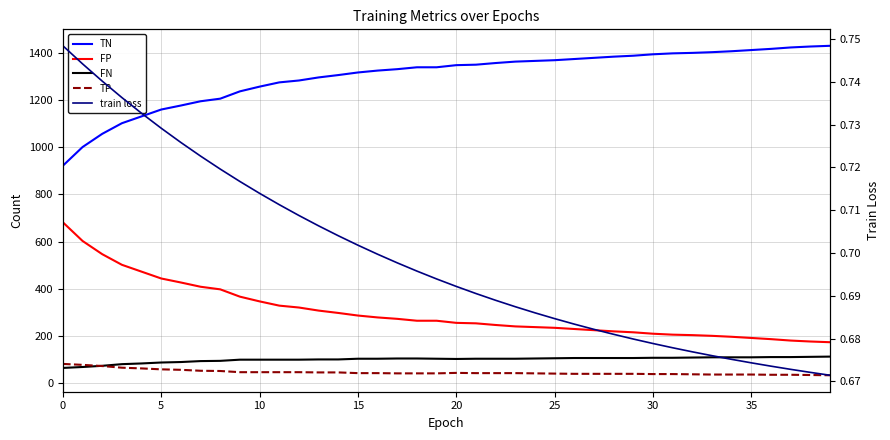

Reading right to left, what are all the values shown in this chart?

TN: 1430.0	1427.0	1423.0	1417.0	1412.0	1407.0	1403.0	1400.0	1398.0	1394.0	1388.0	1384.0	1379.0	1374.0	1369.0	1366.0	1363.0	1357.0	1350.0	1348.0	1339.0	1339.0	1331.0	1325.0	1317.0	1306.0	1296.0	1283.0	1275.0	1257.0	1237.0	1206.0	1195.0	1177.0	1160.0	1131.0	1102.0	1057.0	1001.0	922.0
FP: 174.0	177.0	181.0	187.0	192.0	197.0	201.0	204.0	206.0	210.0	216.0	220.0	225.0	230.0	235.0	238.0	241.0	247.0	254.0	256.0	265.0	265.0	273.0	279.0	287.0	298.0	308.0	321.0	329.0	347.0	367.0	398.0	409.0	427.0	444.0	473.0	502.0	547.0	603.0	682.0
FN: 113.0	112.0	111.0	111.0	110.0	110.0	110.0	109.0	108.0	108.0	107.0	107.0	107.0	107.0	106.0	105.0	104.0	104.0	104.0	103.0	104.0	105.0	105.0	104.0	104.0	101.0	101.0	100.0	100.0	100.0	100.0	95.0	94.0	90.0	88.0	84.0	81.0	74.0	69.0	65.0
TP: 34.0	35.0	36.0	36.0	37.0	37.0	37.0	38.0	39.0	39.0	40.0	40.0	40.0	40.0	41.0	42.0	43.0	43.0	43.0	44.0	42.0	42.0	42.0	43.0	43.0	46.0	46.0	47.0	47.0	47.0	47.0	52.0	53.0	57.0	59.0	63.0	66.0	73.0	78.0	82.0
train loss: 0.7	0.7	0.7	0.7	0.7	0.7	0.7	0.7	0.7	0.7	0.7	0.7	0.7	0.7	0.7	0.7	0.7	0.7	0.7	0.7	0.7	0.7	0.7	0.7	0.7	0.7	0.7	0.7	0.7	0.7	0.7	0.7	0.7	0.7	0.7	0.7	0.7	0.7	0.7	0.7